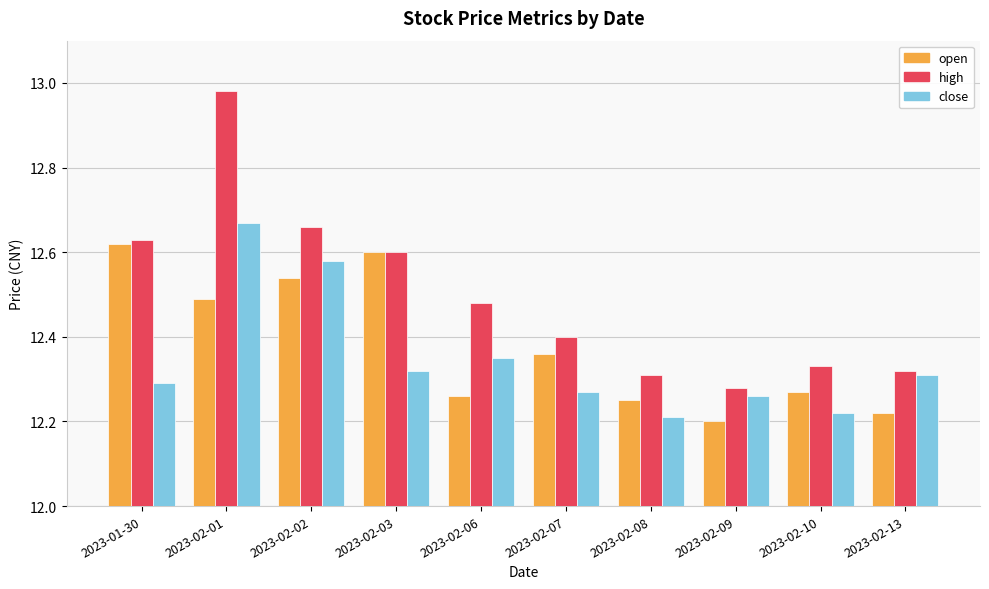

What is the sum of all open values?

123.8